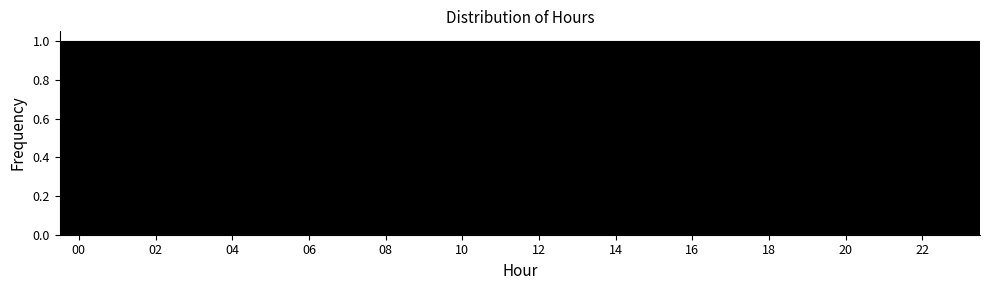

Reading left to right, transcribe this chart: for each bar, give the range it covers on the x-axis and its height. Neither the bar edges nor the heights are printed on the chart, so give them approximately, as read against the axes.

-0.5 to 0.5: 1
0.5 to 1.5: 1
1.5 to 2.5: 1
2.5 to 3.5: 1
3.5 to 4.5: 1
4.5 to 5.5: 1
5.5 to 6.5: 1
6.5 to 7.5: 1
7.5 to 8.5: 1
8.5 to 9.5: 1
9.5 to 10.5: 1
10.5 to 11.5: 1
11.5 to 12.5: 1
12.5 to 13.5: 1
13.5 to 14.5: 1
14.5 to 15.5: 1
15.5 to 16.5: 1
16.5 to 17.5: 1
17.5 to 18.5: 1
18.5 to 19.5: 1
19.5 to 20.5: 1
20.5 to 21.5: 1
21.5 to 22.5: 1
22.5 to 23.5: 1